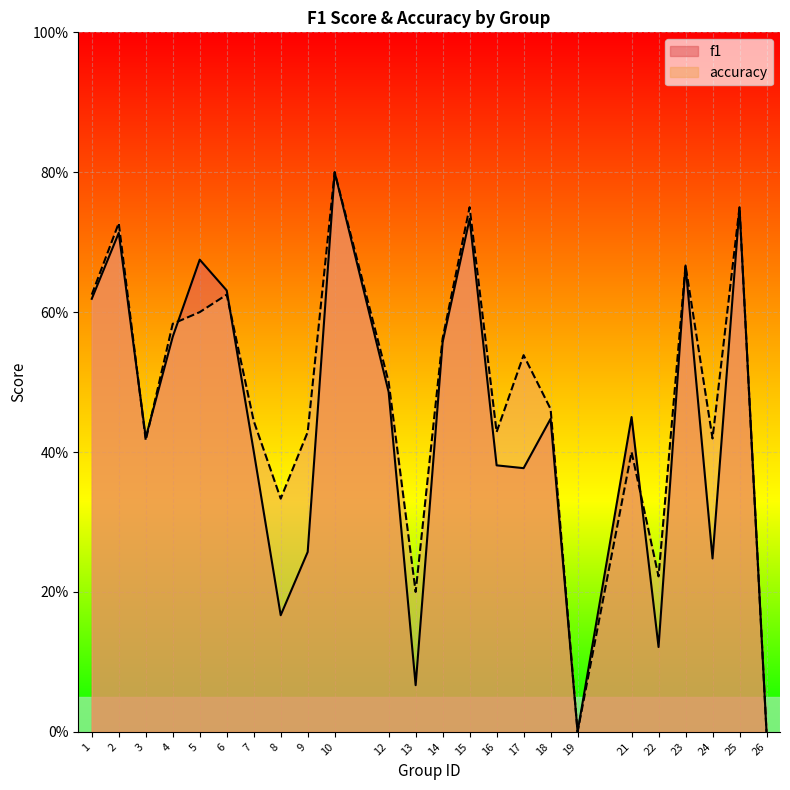

What is the difference between the highest and lowest values at 24?

0.2